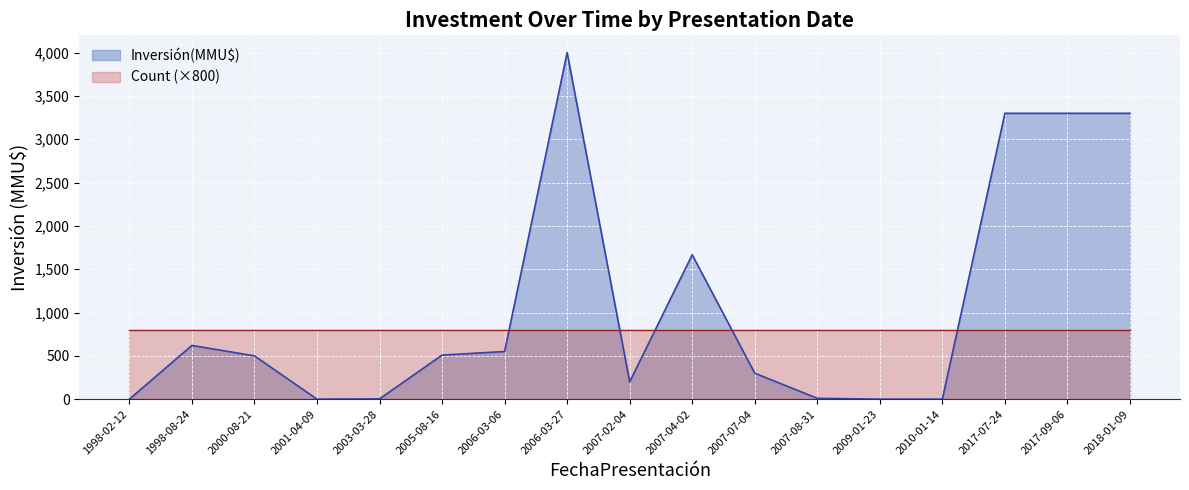

Is it true that the value at 2007-07-04 is 300?

True